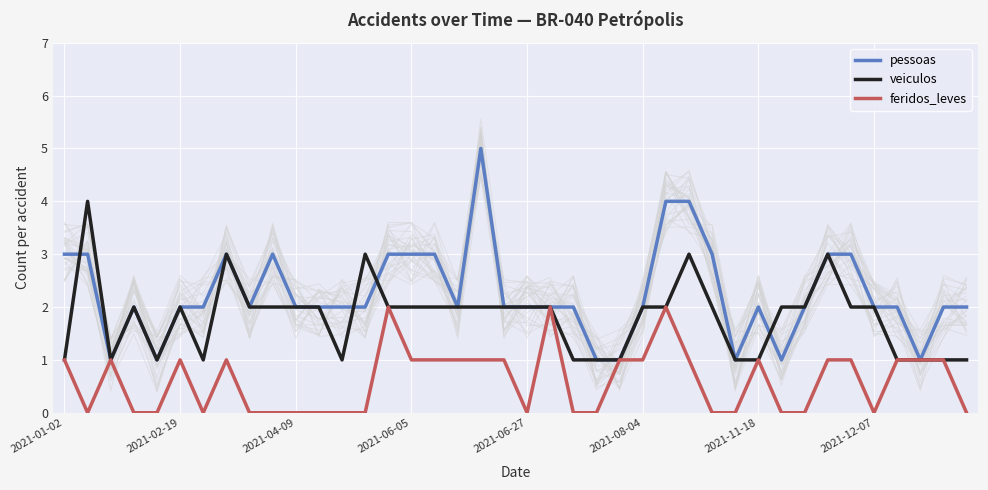

Rank the series at 27 from highest to lowest value.

pessoas, veiculos, feridos_leves